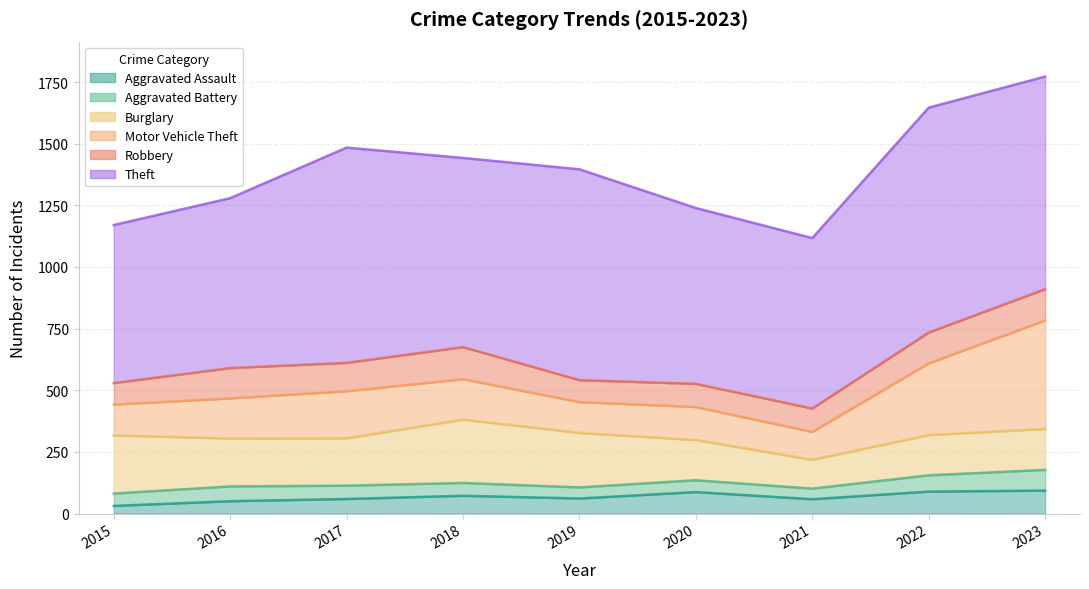

Reading left to right, list all the values displayed in this chart.

Aggravated Assault: 31	50	59	72	61	87	58	89	93
Aggravated Battery: 50	60	54	52	45	48	43	66	84
Burglary: 236	194	192	257	221	163	117	163	166
Motor Vehicle Theft: 125	163	191	164	125	134	113	291	440
Robbery: 87	123	115	130	89	94	95	125	127
Theft: 641	689	873	767	855	713	691	912	862